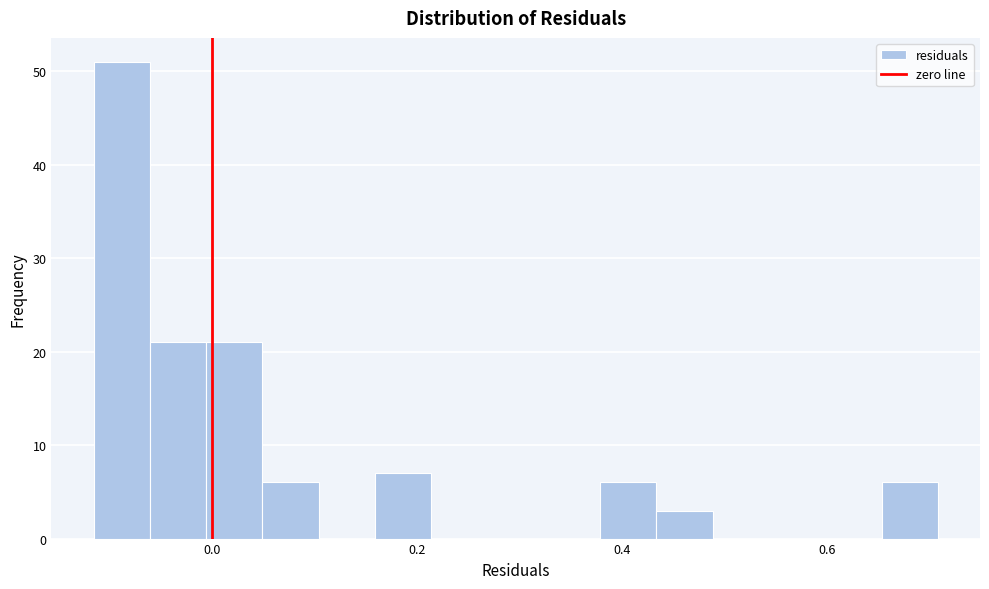

Around what value on the x-axis is the tallest bar? Give the approximate position of its centre, as read against the axis.

-0.08